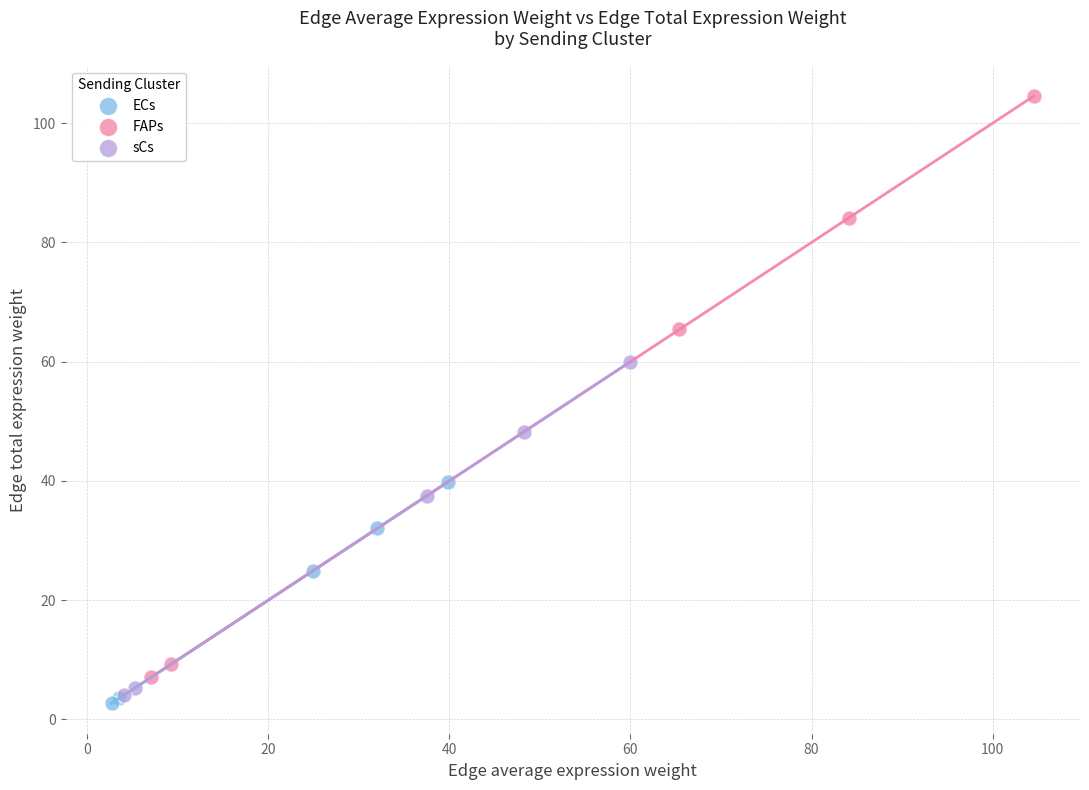

Which series contains the highest Y value?

FAPs